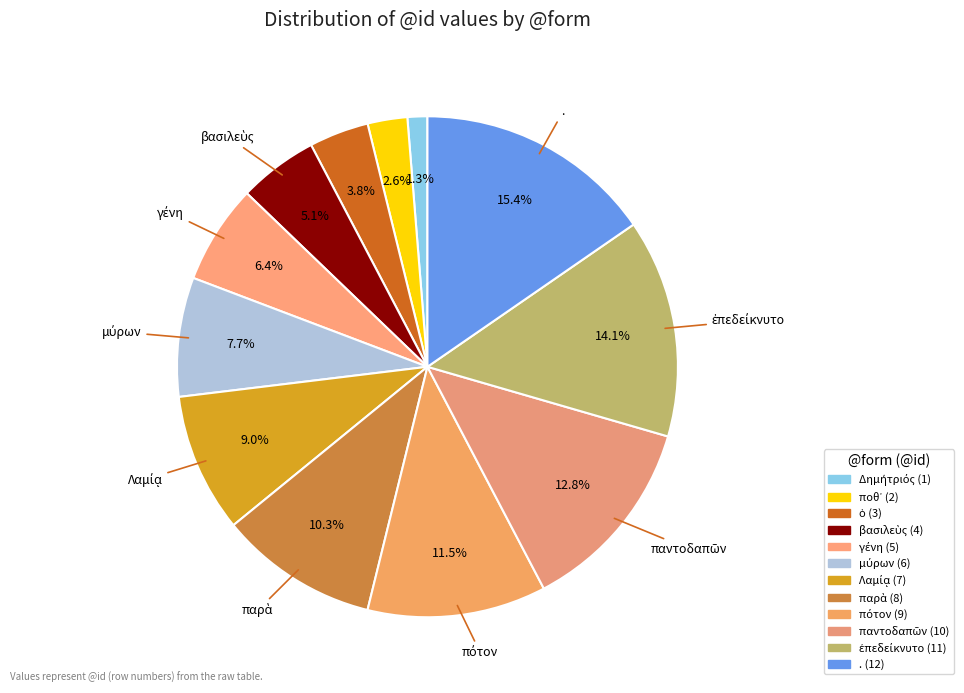

Is there any slice that represents more than half of the pie?

No